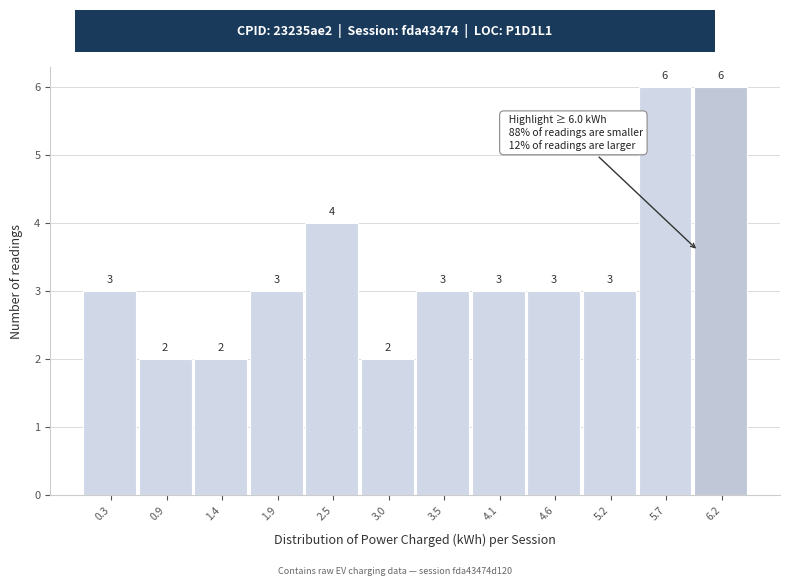

Reading left to right, transcribe this chart: for each bar, give the range it covers on the x-axis and its height. The bar edges are not printed on the chart, so give them approximately, as read against the axis.

0.1 to 0.6: 3
0.6 to 1.1: 2
1.1 to 1.7: 2
1.7 to 2.2: 3
2.2 to 2.7: 4
2.7 to 3.3: 2
3.3 to 3.8: 3
3.8 to 4.4: 3
4.4 to 4.9: 3
4.9 to 5.4: 3
5.4 to 6.0: 6
6.0 to 6.5: 6